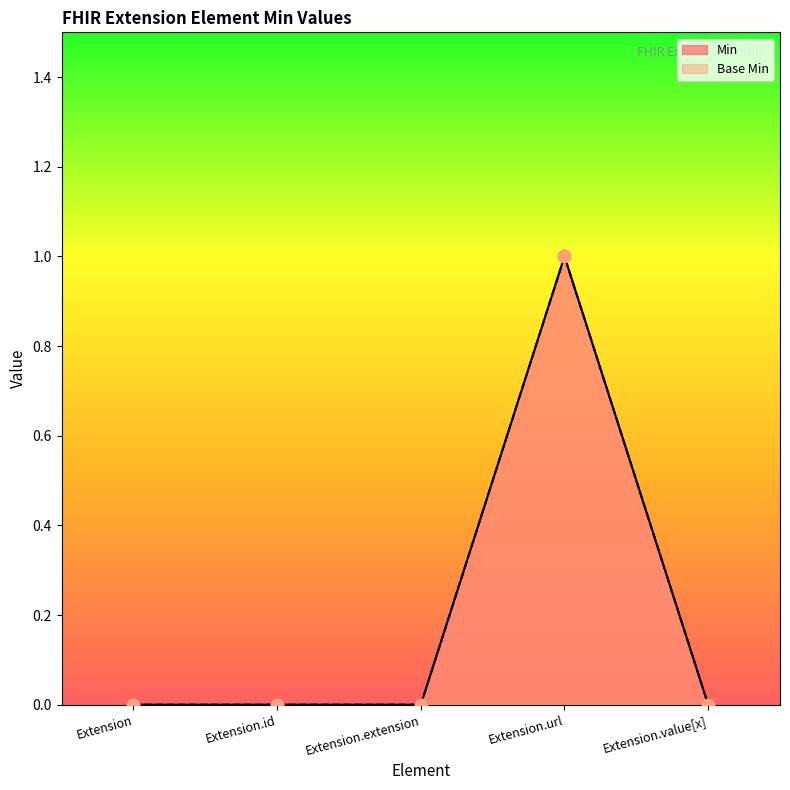

Which series has the largest Y range (max minus min)?

Min